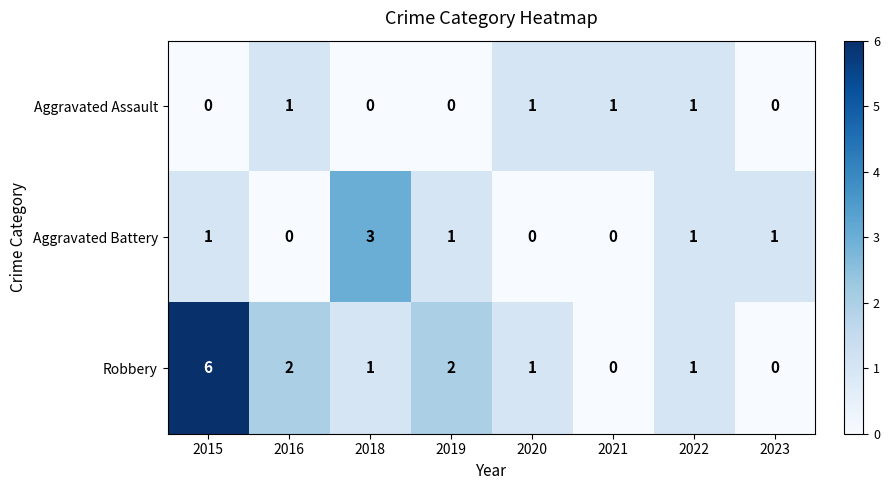

How many series are shown in this chart?

3